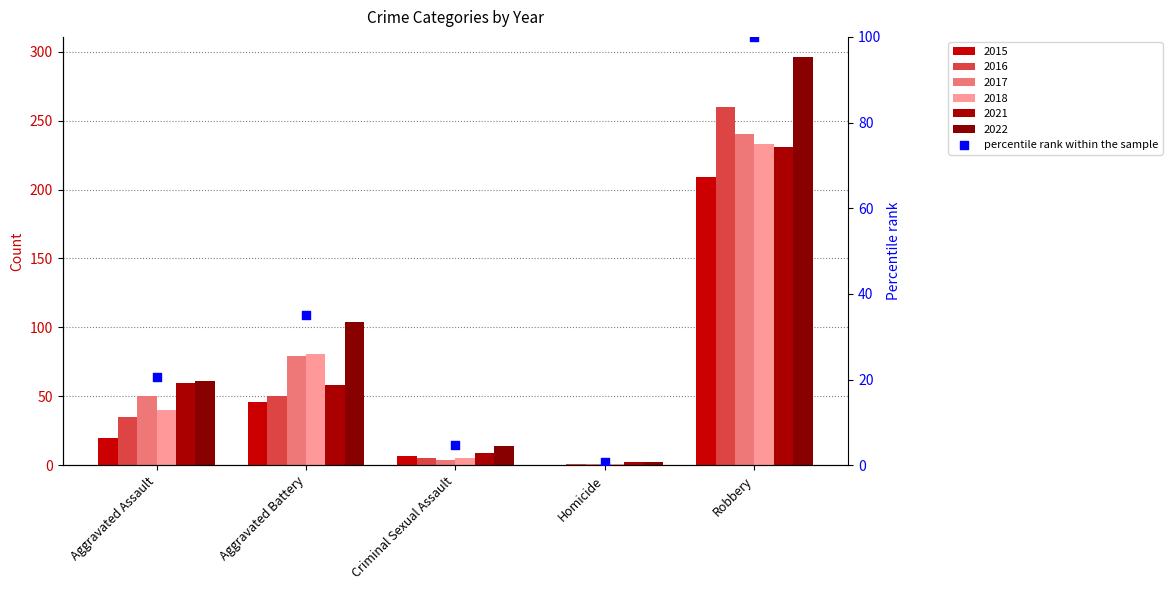

Between Aggravated Battery and Aggravated Assault, which is larger?

Aggravated Battery